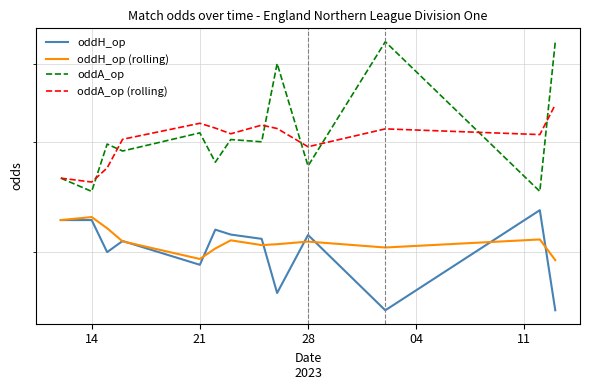

How many categories are shown in the chart?

13